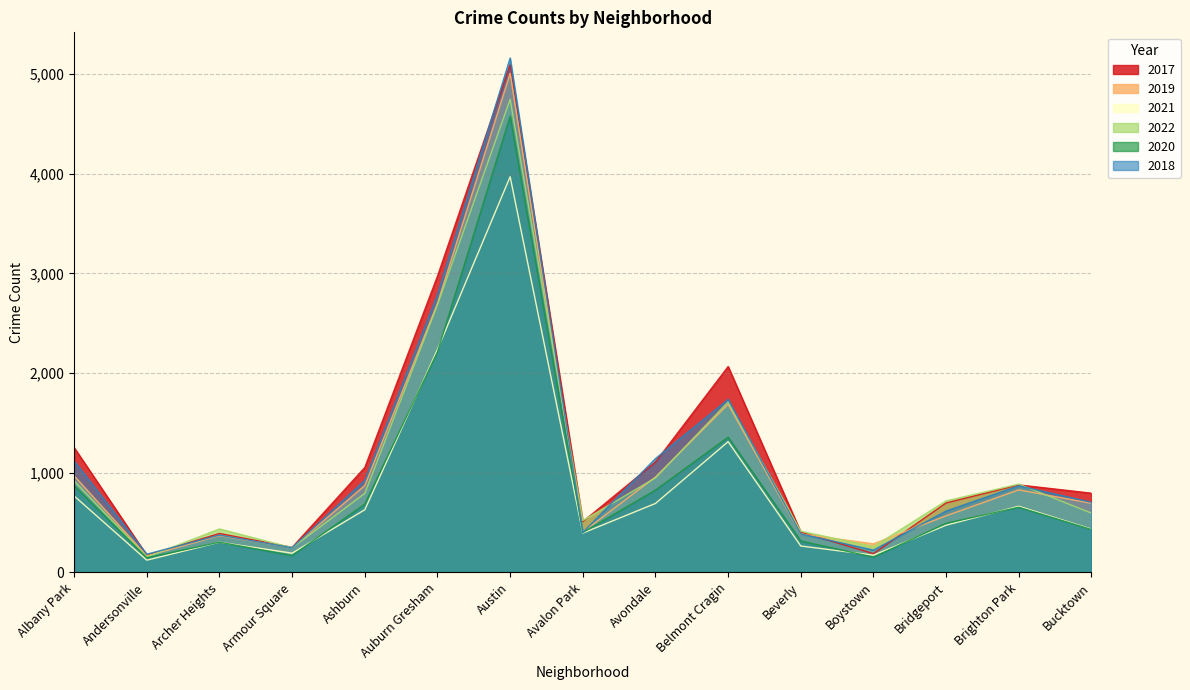

True or false: 2018 has a value of 183 at Andersonville.

True